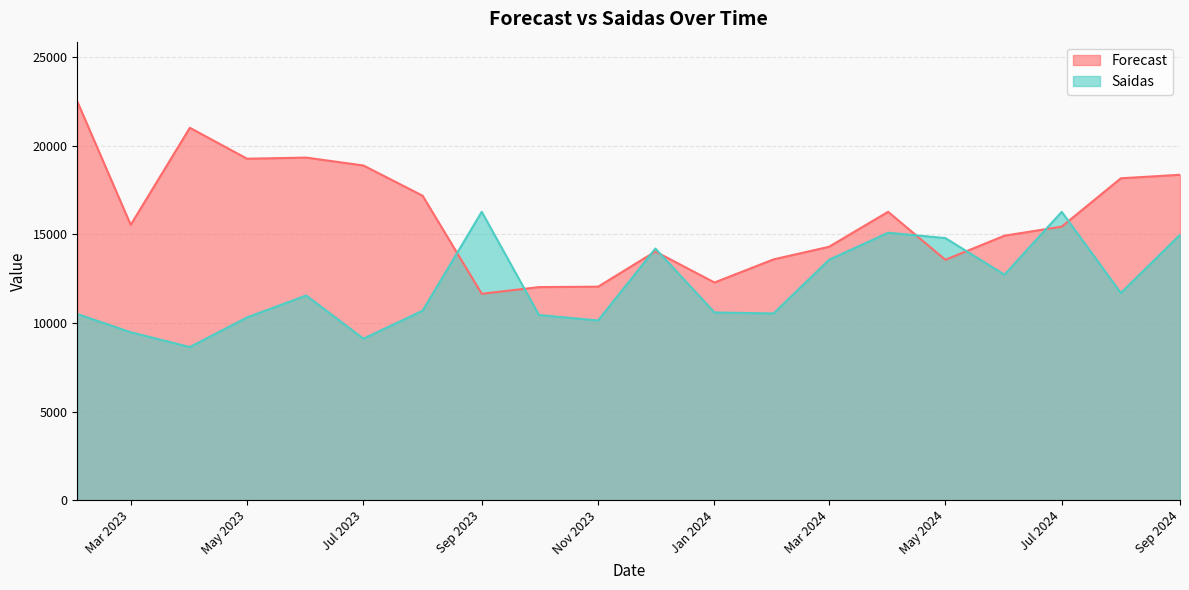

What are all the series names shown in the legend?

Forecast, Saidas